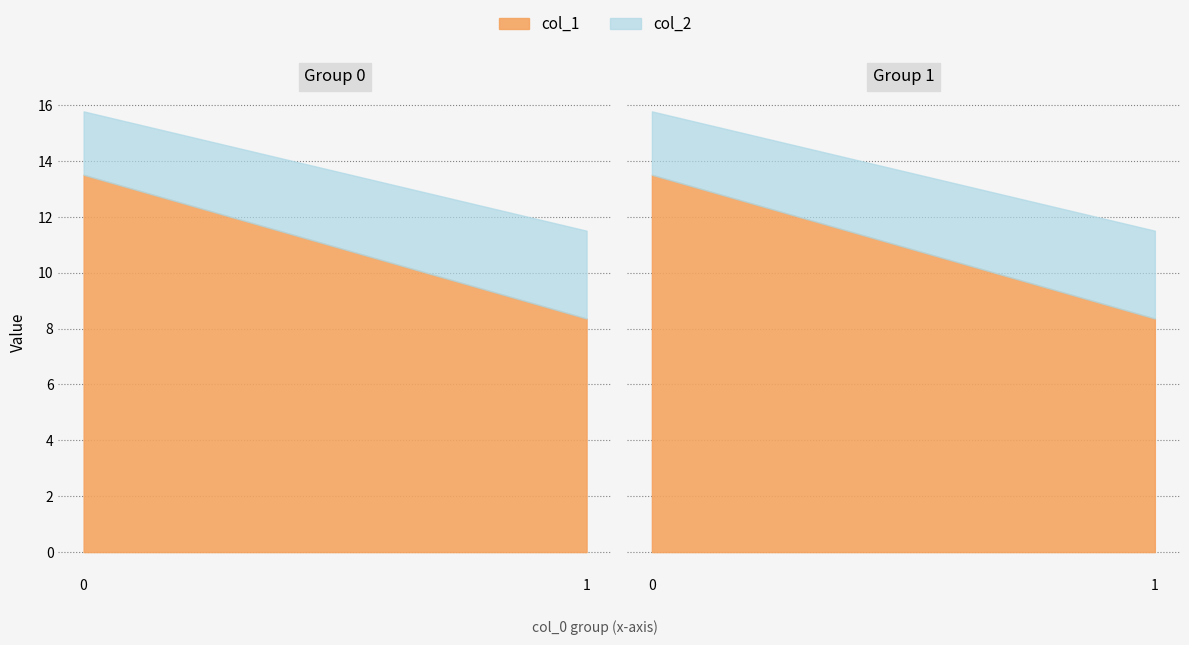

The value of col_2_mean at 1 is 1.4. True or false?

False